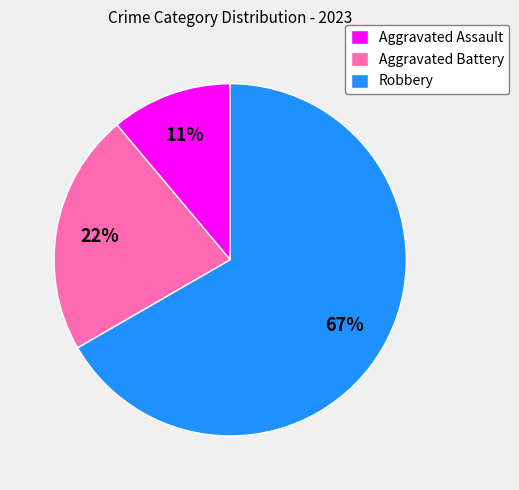

What is the smallest slice in the pie chart?

Aggravated Assault